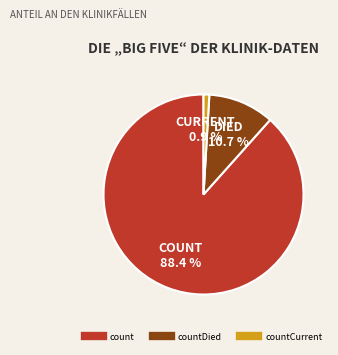

How many segments does this pie chart have?

3